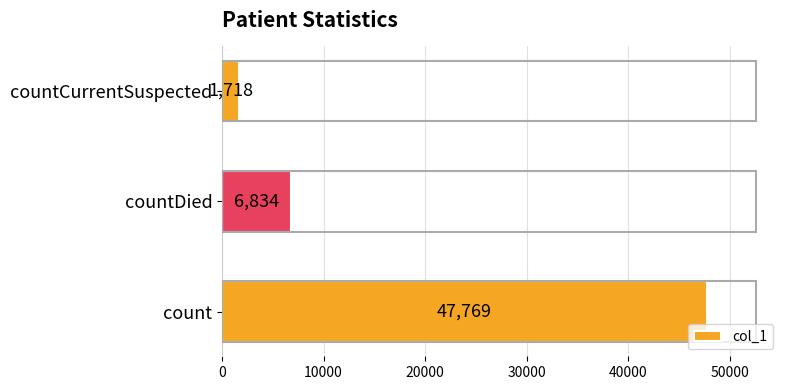

What is the average value?

18774